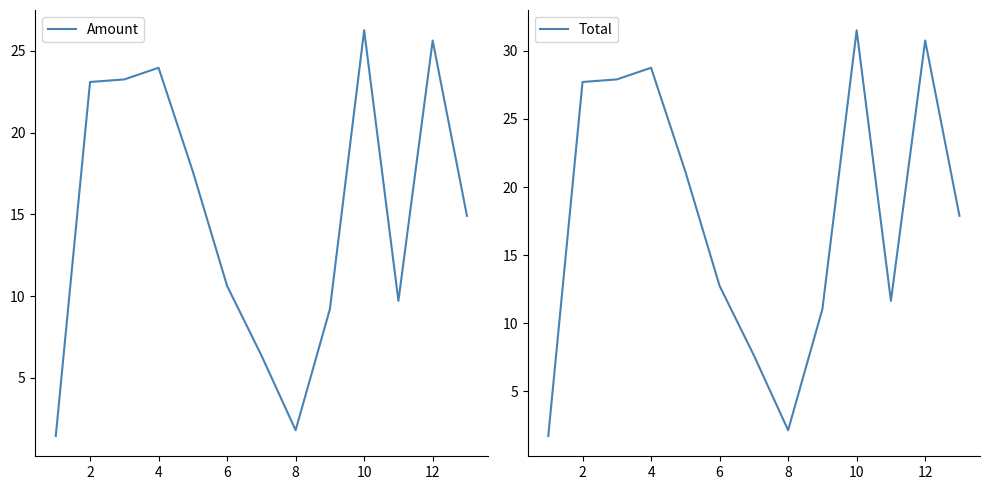

Reading right to left, list all the values displayed in this chart.

Amount: 14.9	25.6	9.7	26.3	9.2	1.8	6.4	10.6	17.6	24.0	23.3	23.1	1.4
Total: 17.9	30.8	11.6	31.5	11.0	2.1	7.6	12.7	21.1	28.8	27.9	27.7	1.7